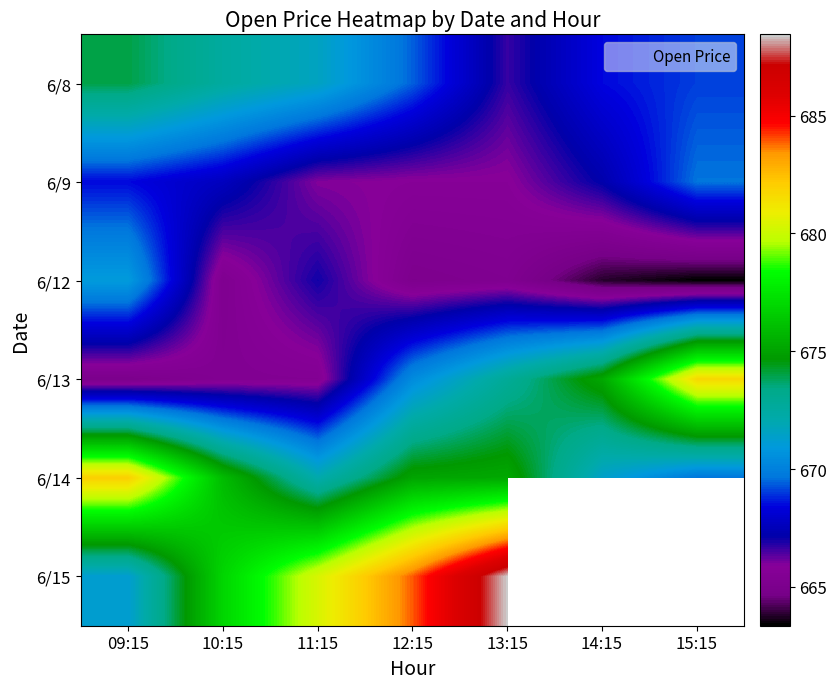

What is the greatest value displayed?

688.5